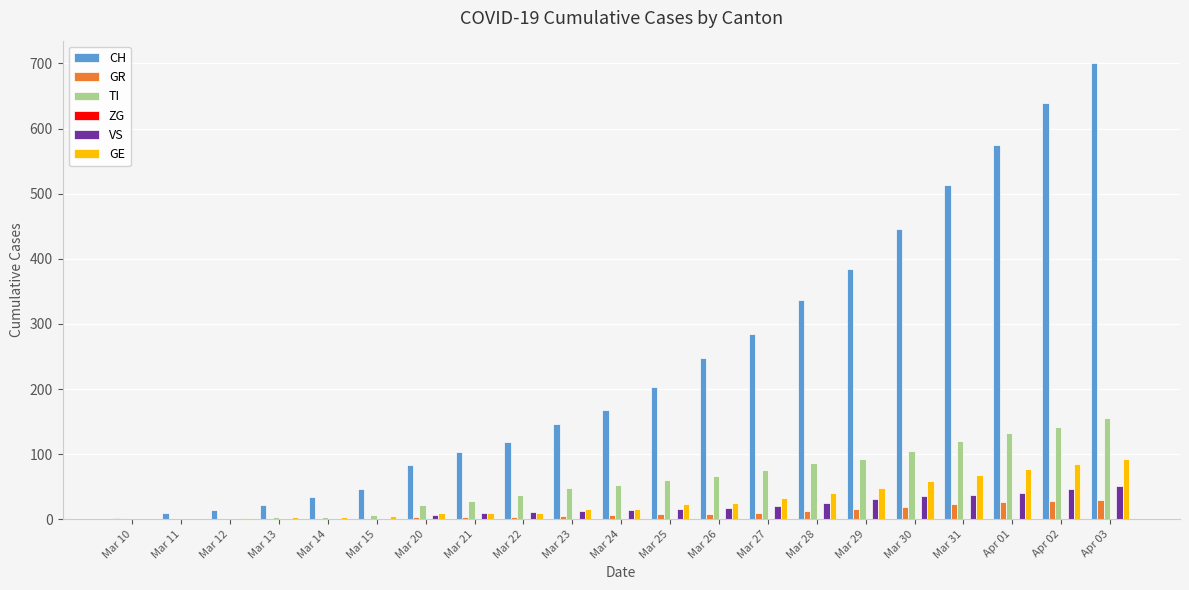

What is the highest value of the VS series?

51